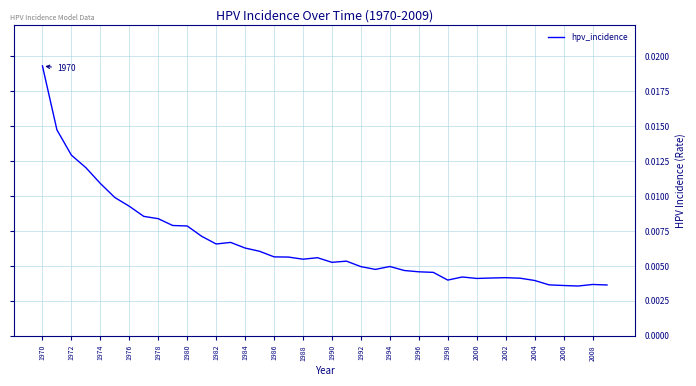

Which label corresponds to the largest value in the chart?

1970